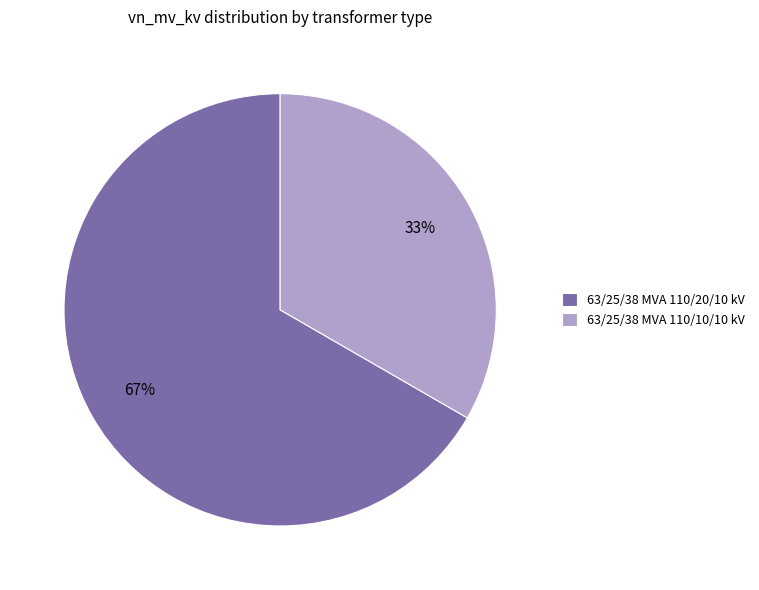

Approximately how many times larger is the value at 63/25/38 MVA 110/20/10 kV compared to 63/25/38 MVA 110/10/10 kV?

2.0